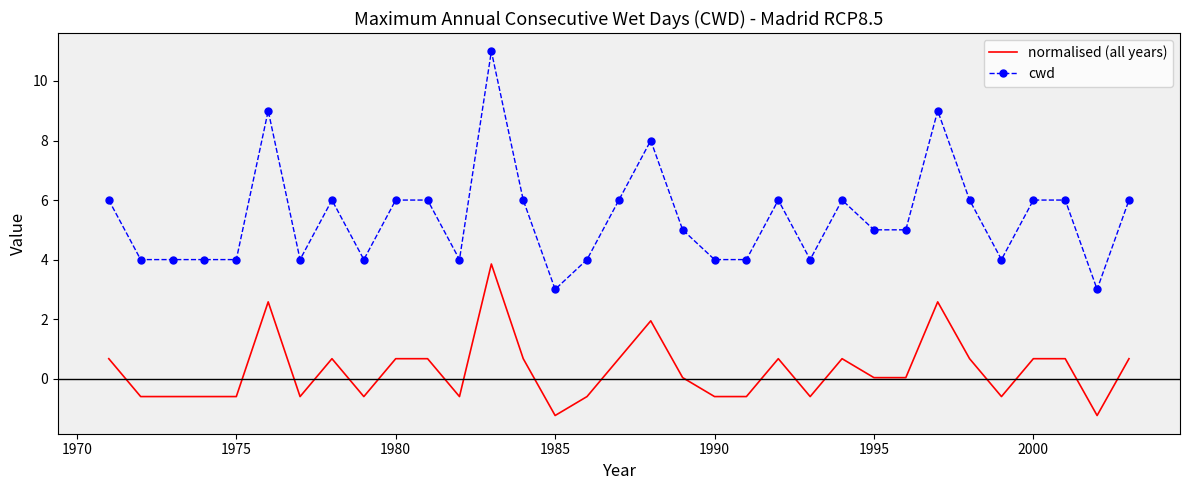

List the series in order of their peak value, lowest first.

normalised (all years), cwd